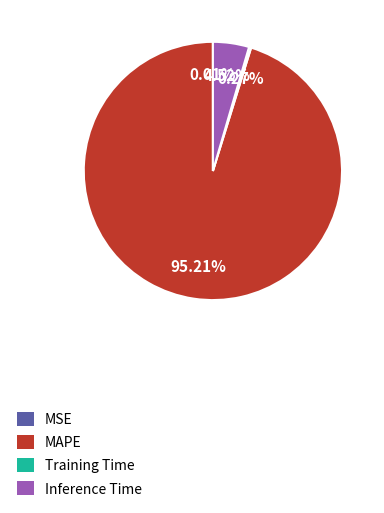

What is the largest slice in the pie chart?

MAPE